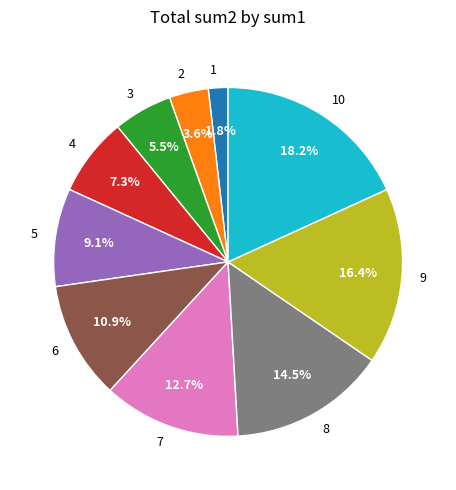

To the nearest percent, what percentage of the pie is 2?

4%